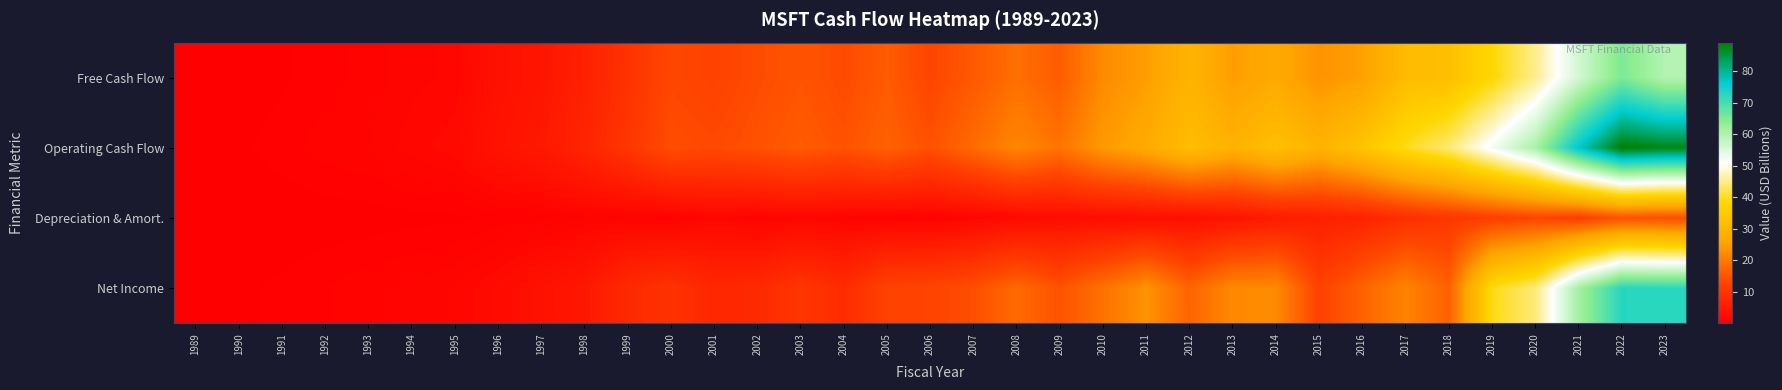

At how many categories does at least one series exceed 64?

3